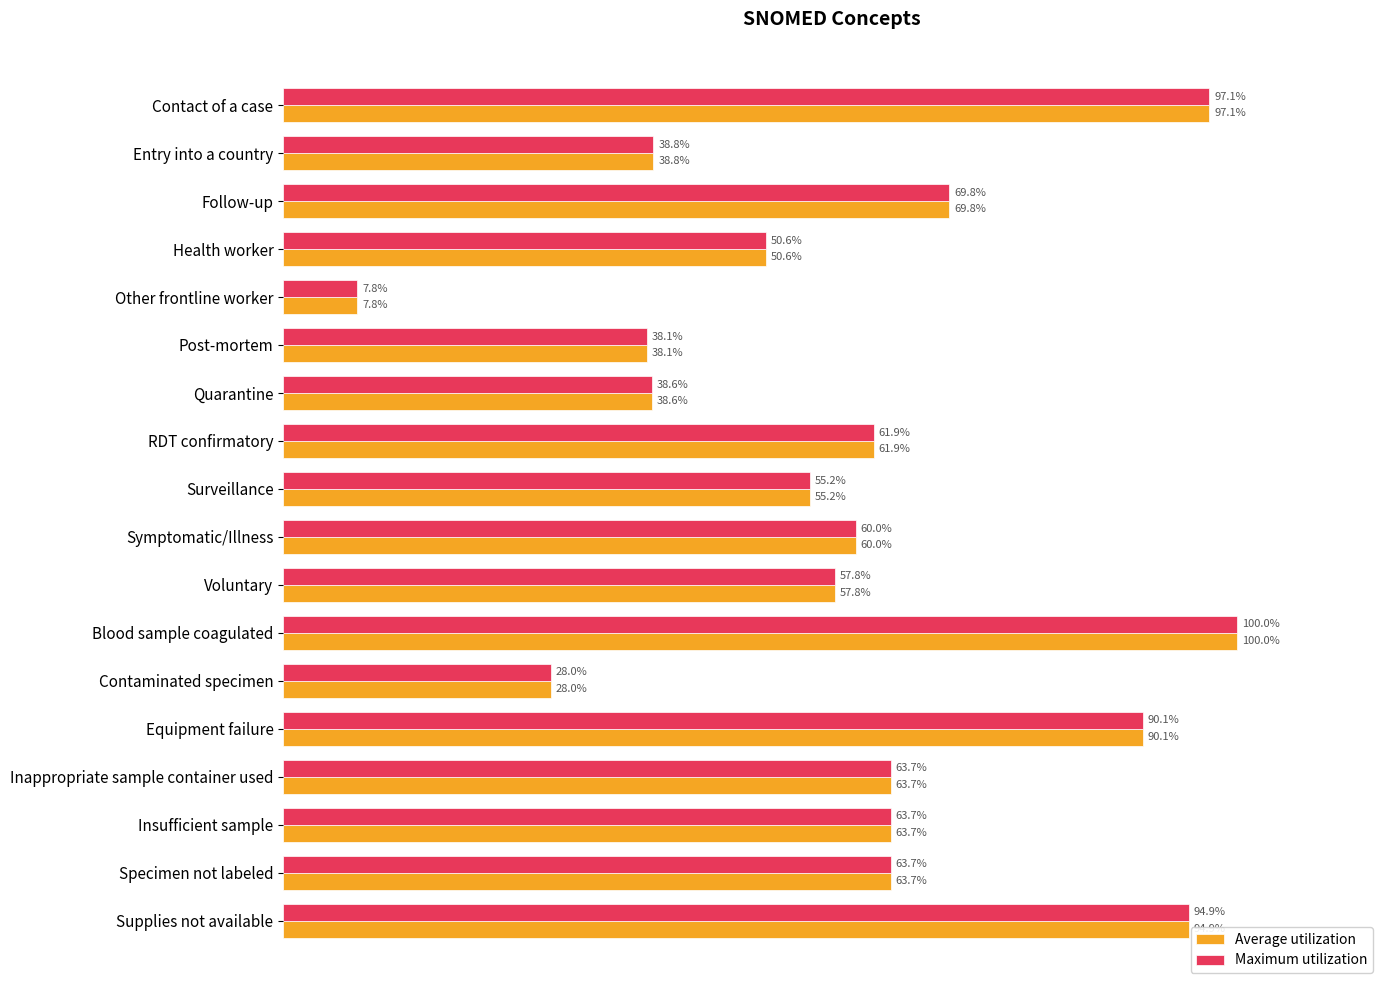

Where is Maximum utilization nearest to the value 53?

Surveillance